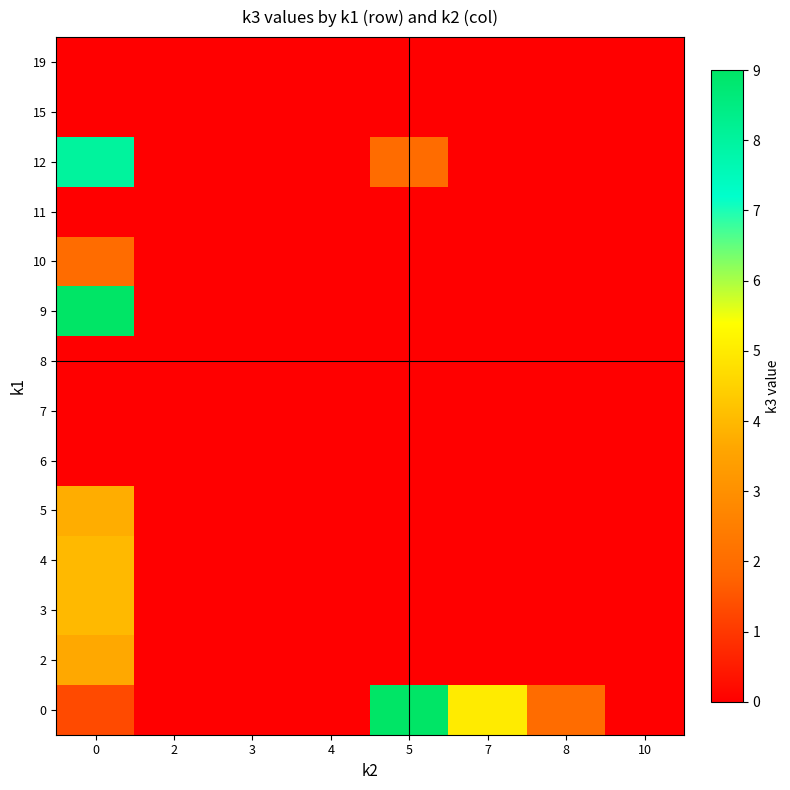

What is the total value across all series at 7?

5.0